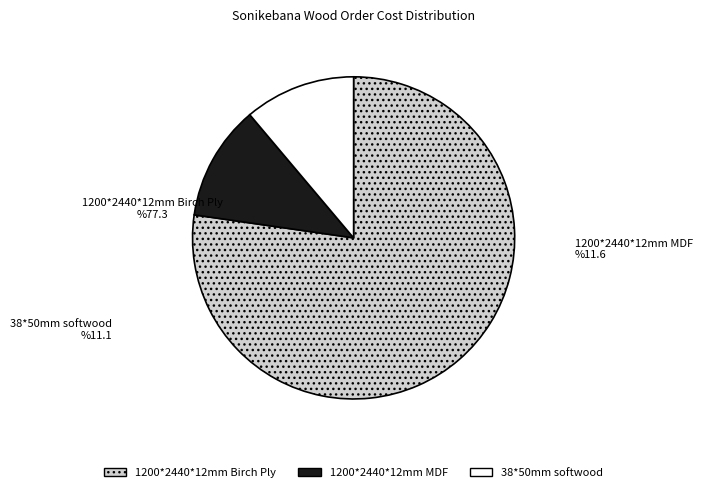

Does 1200*2440*12mm MDF account for over 50% of the chart?

No